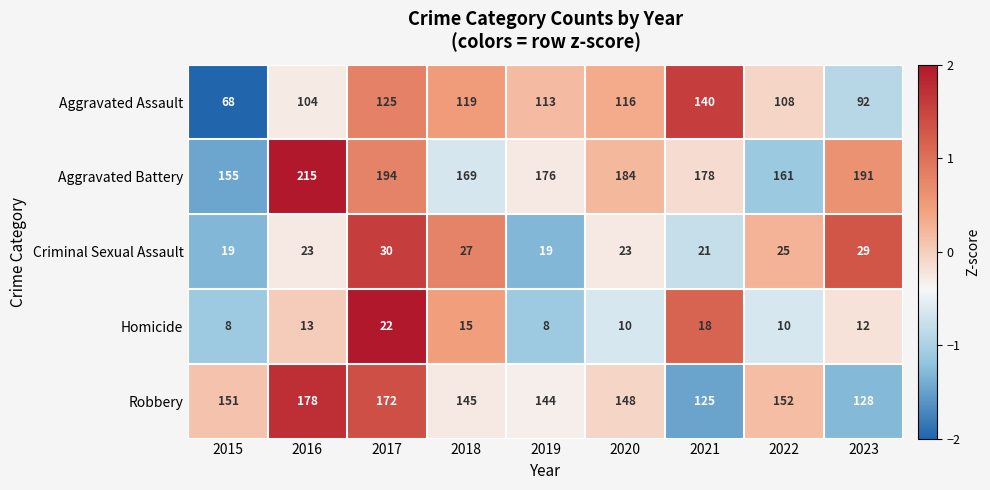

The Robbery series shows 82 at 2023. True or false?

False